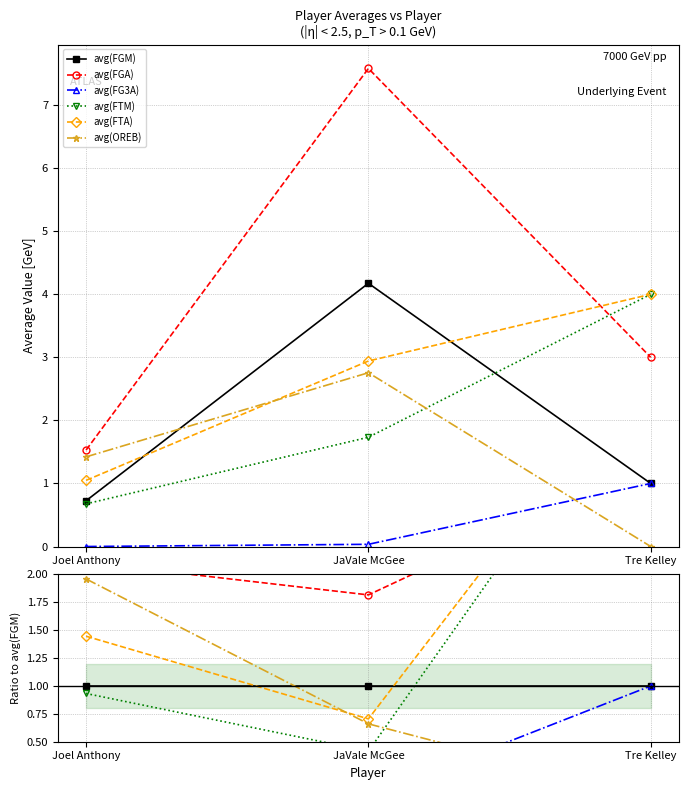

How many positive values does the avg(OREB) series have?

2